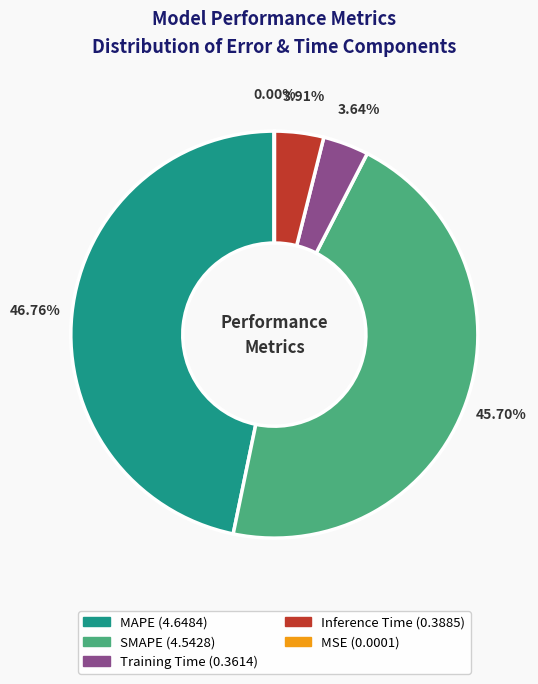

To the nearest percent, what portion does Training Time represent?

4%